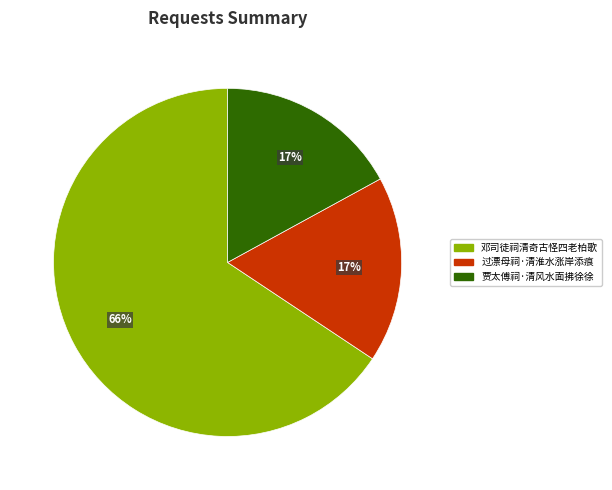

What percentage is the 贾太傅祠·清风水面拂徐徐 slice, to the nearest percent?

17%